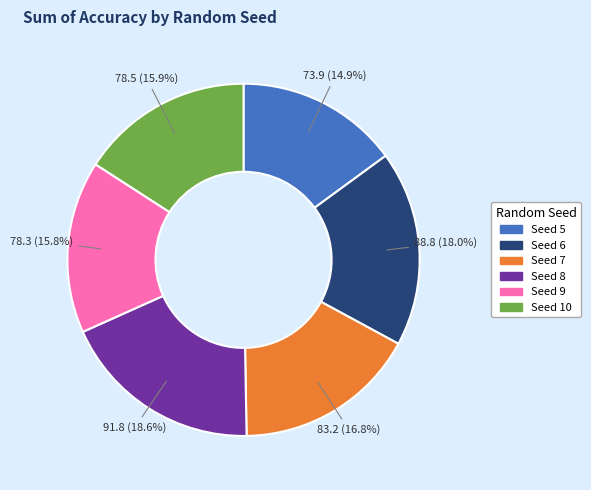

Which category has the smallest portion of the pie?

Seed 5